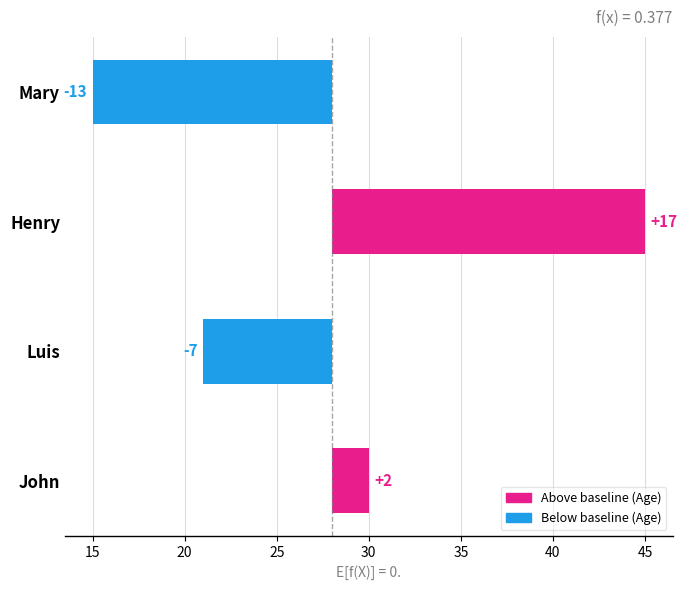

Are the bars horizontal?

Yes